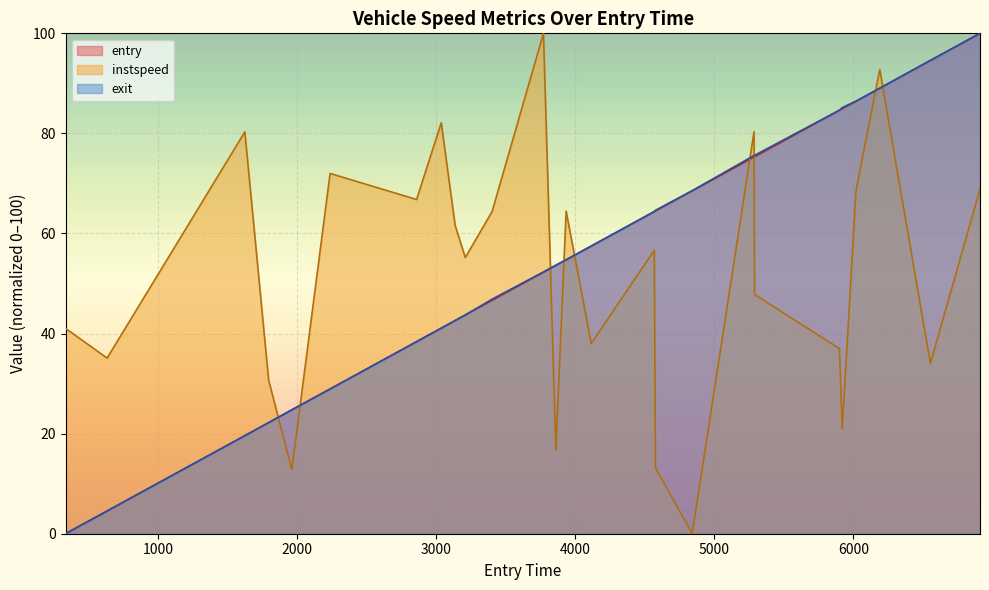

How many lines are shown in the chart?

3